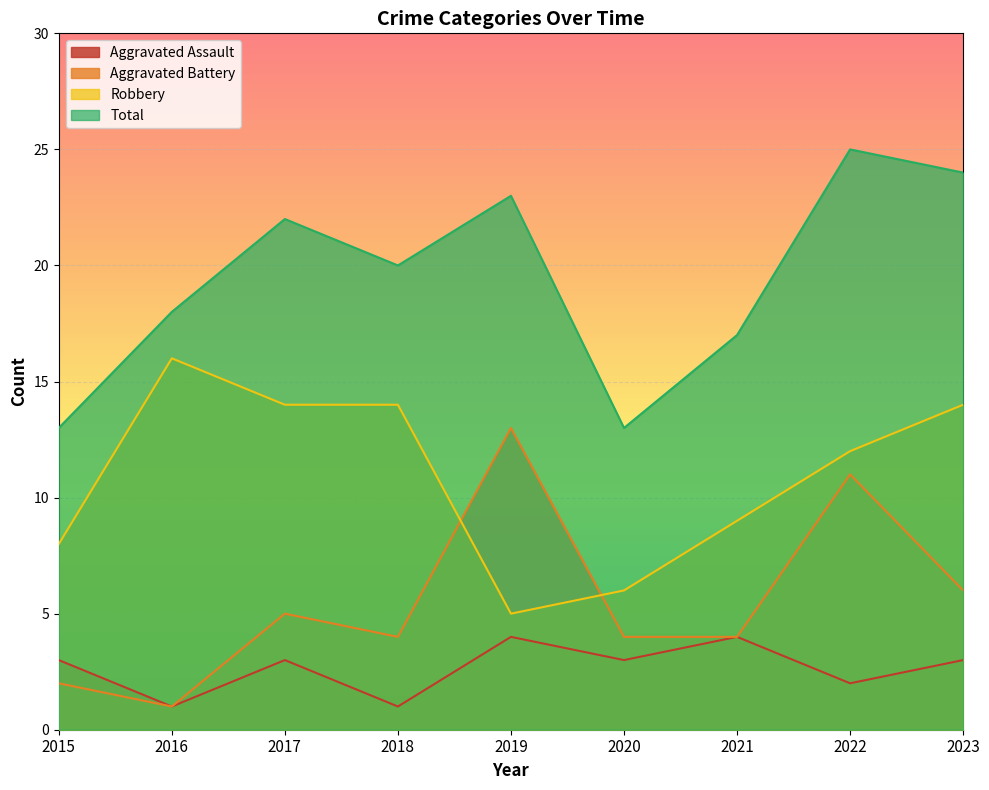

The Aggravated Battery series shows 11 at 2022. True or false?

True